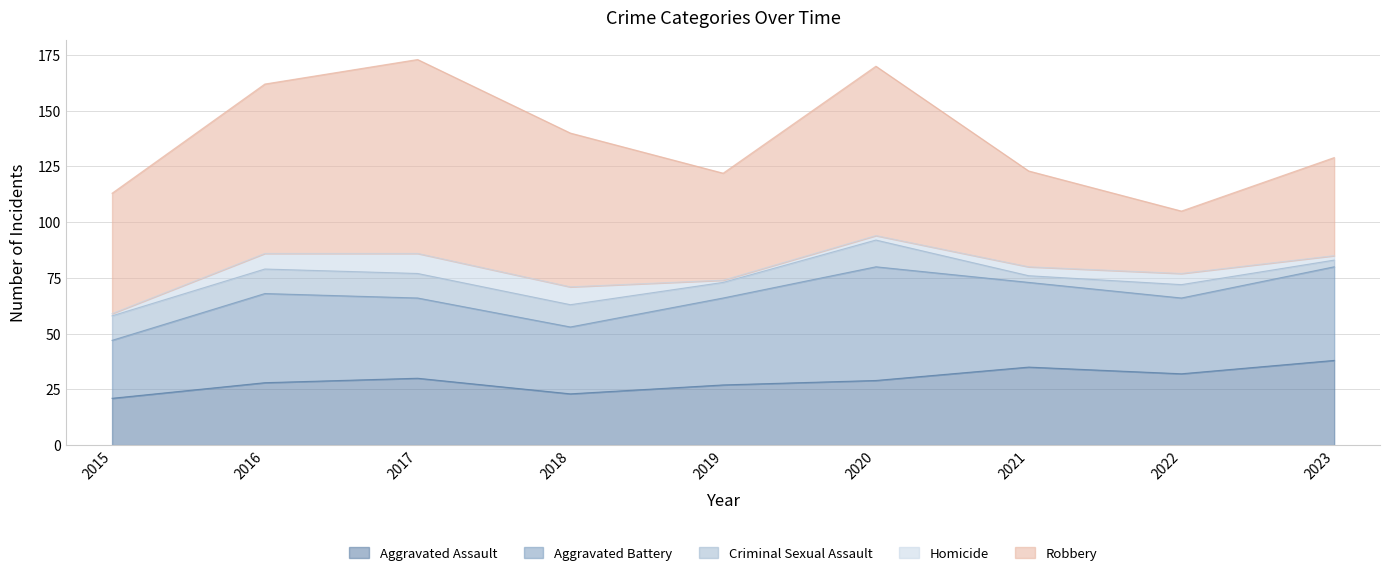

True or false: Homicide and Aggravated Assault intersect in this chart.

False